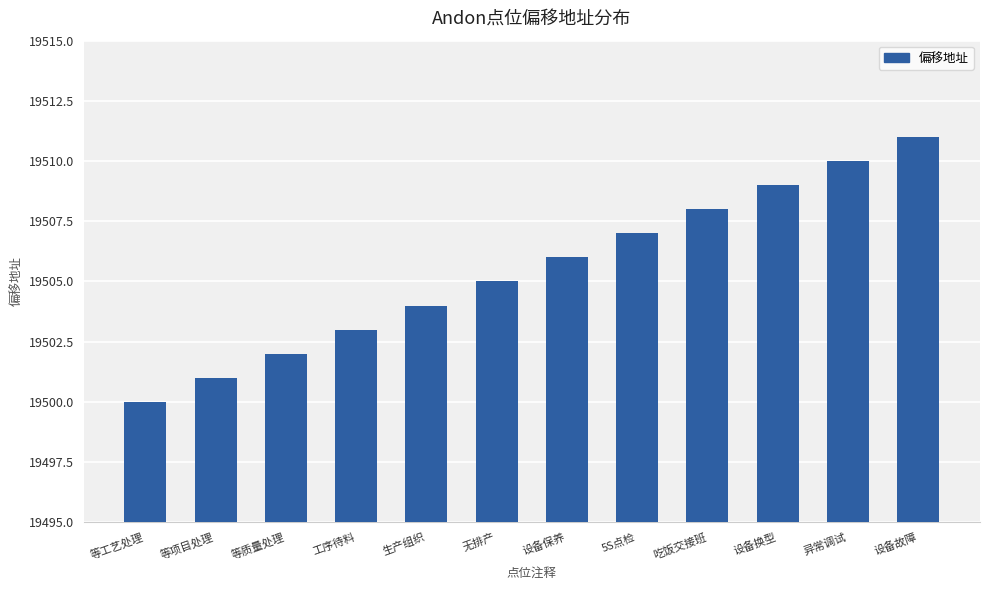

Count the number of data series in this chart.

1